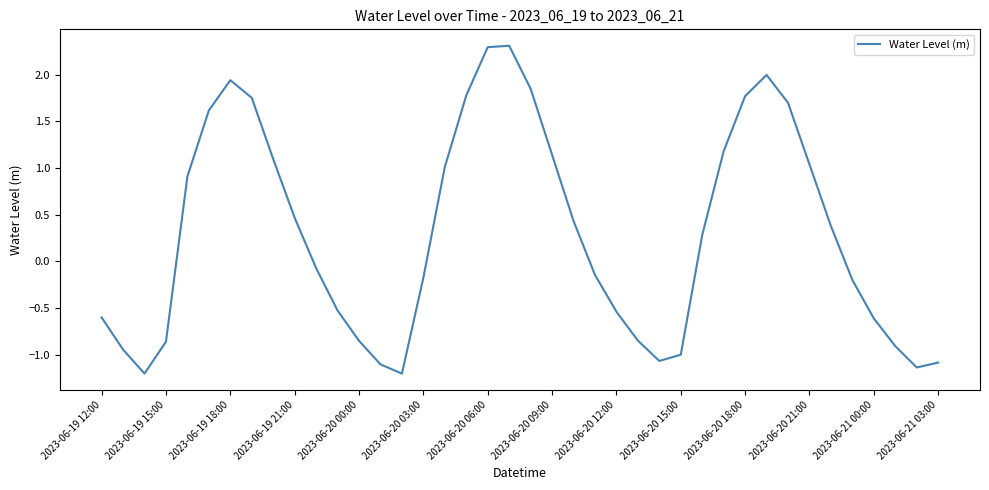

What is the minimum value shown in the chart?

-1.2